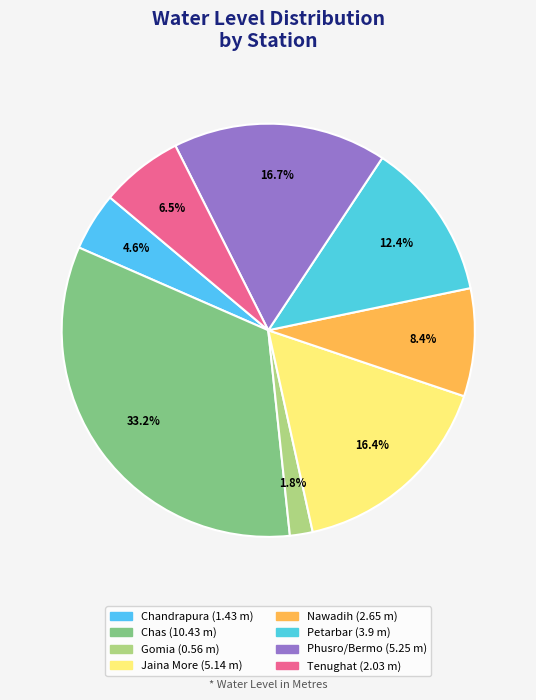

Which category has the biggest portion of the pie?

Chas